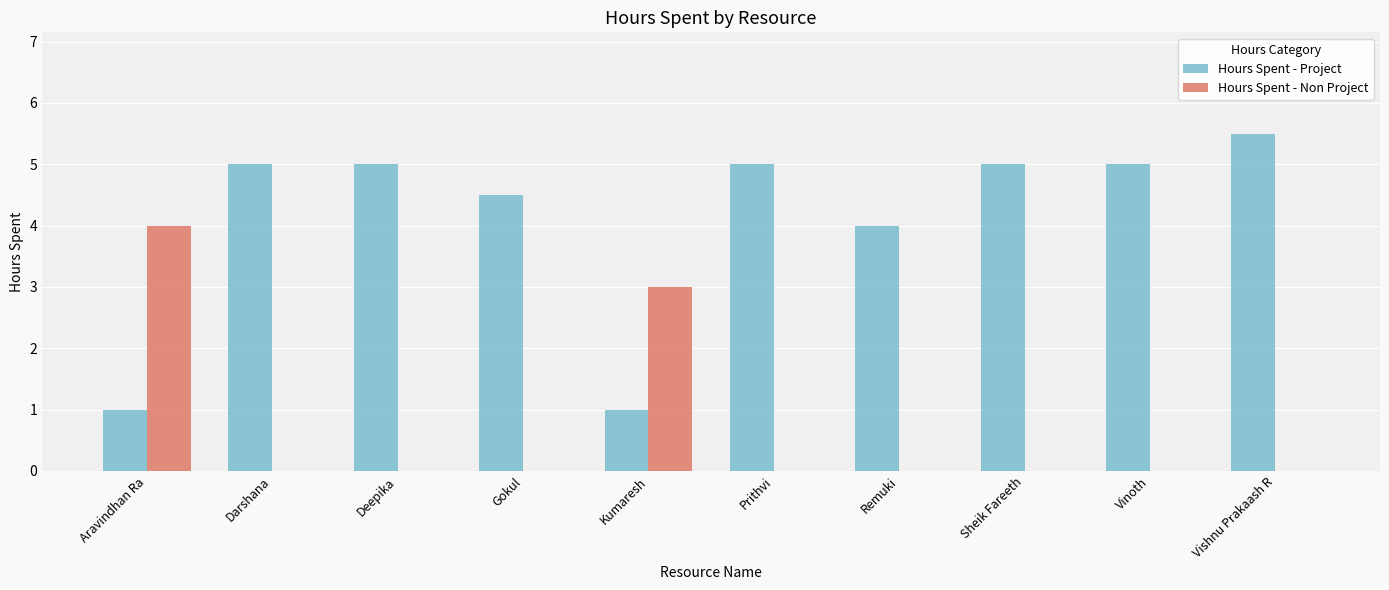

Reading left to right, list all the values displayed in this chart.

Hours Spent - Project: Aravindhan Ra=1.0	Darshana=5.0	Deepika=5.0	Gokul=4.5	Kumaresh=1.0	Prithvi=5.0	Remuki=4.0	Sheik Fareeth=5.0	Vinoth=5.0	Vishnu Prakaash R=5.5
Hours Spent - Non Project: Aravindhan Ra=4.0	Darshana=0.0	Deepika=0.0	Gokul=0.0	Kumaresh=3.0	Prithvi=0.0	Remuki=0.0	Sheik Fareeth=0.0	Vinoth=0.0	Vishnu Prakaash R=0.0